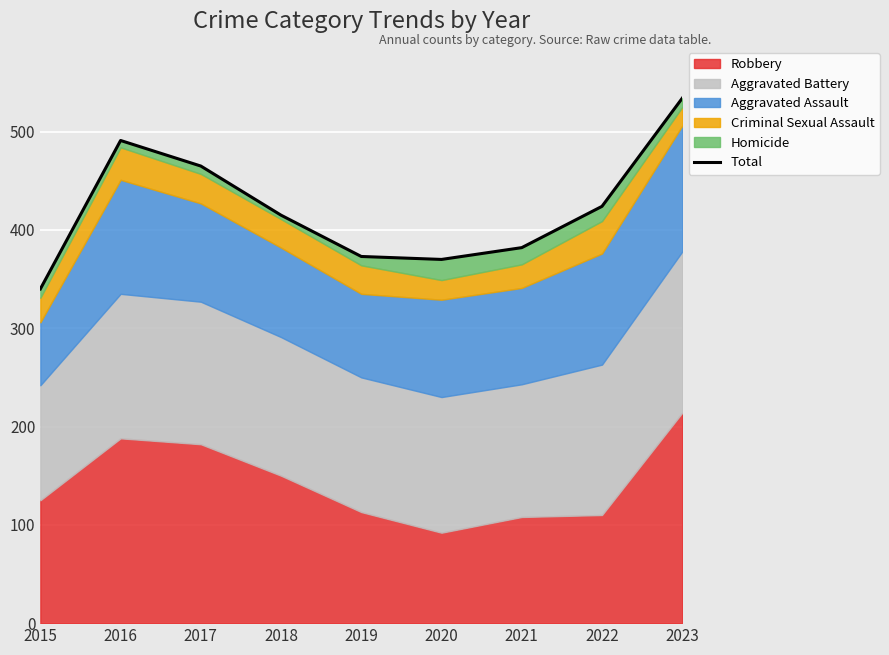

How many interior local valleys (lower than both neighbors) does the data have?

1